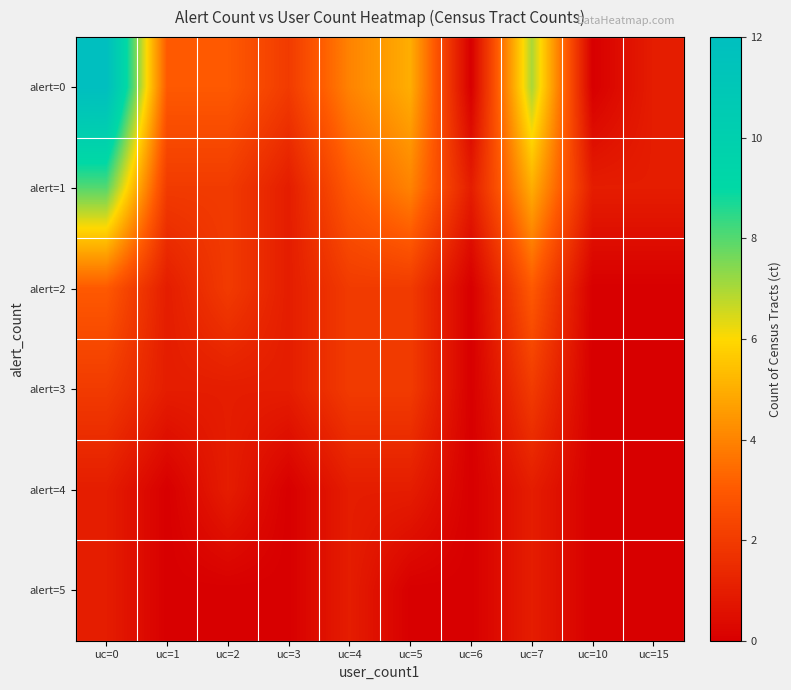

Reading left to right, transcribe all the data shown in this chart.

alert=0: uc=0=12	uc=1=3	uc=2=3	uc=3=2	uc=4=4	uc=5=5	uc=6=0	uc=7=7	uc=10=0	uc=15=1
alert=1: uc=0=8	uc=1=2	uc=2=2	uc=3=1	uc=4=3	uc=5=4	uc=6=1	uc=7=5	uc=10=1	uc=15=1
alert=2: uc=0=3	uc=1=1	uc=2=2	uc=3=1	uc=4=2	uc=5=2	uc=6=0	uc=7=3	uc=10=0	uc=15=0
alert=3: uc=0=2	uc=1=1	uc=2=1	uc=3=1	uc=4=2	uc=5=2	uc=6=0	uc=7=2	uc=10=0	uc=15=0
alert=4: uc=0=1	uc=1=0	uc=2=1	uc=3=0	uc=4=1	uc=5=1	uc=6=0	uc=7=1	uc=10=0	uc=15=0
alert=5: uc=0=1	uc=1=0	uc=2=0	uc=3=0	uc=4=1	uc=5=0	uc=6=0	uc=7=1	uc=10=0	uc=15=0